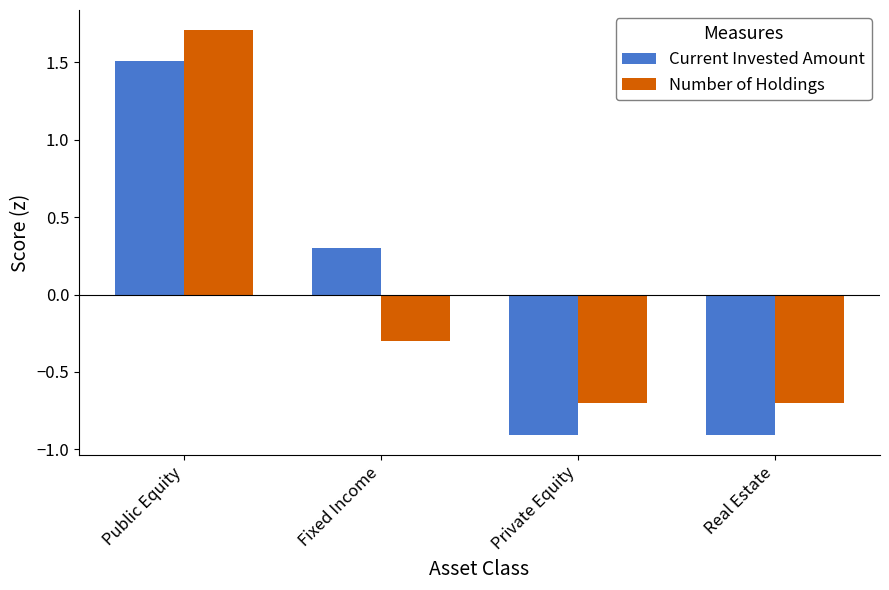

Does the chart contain any negative values?

Yes